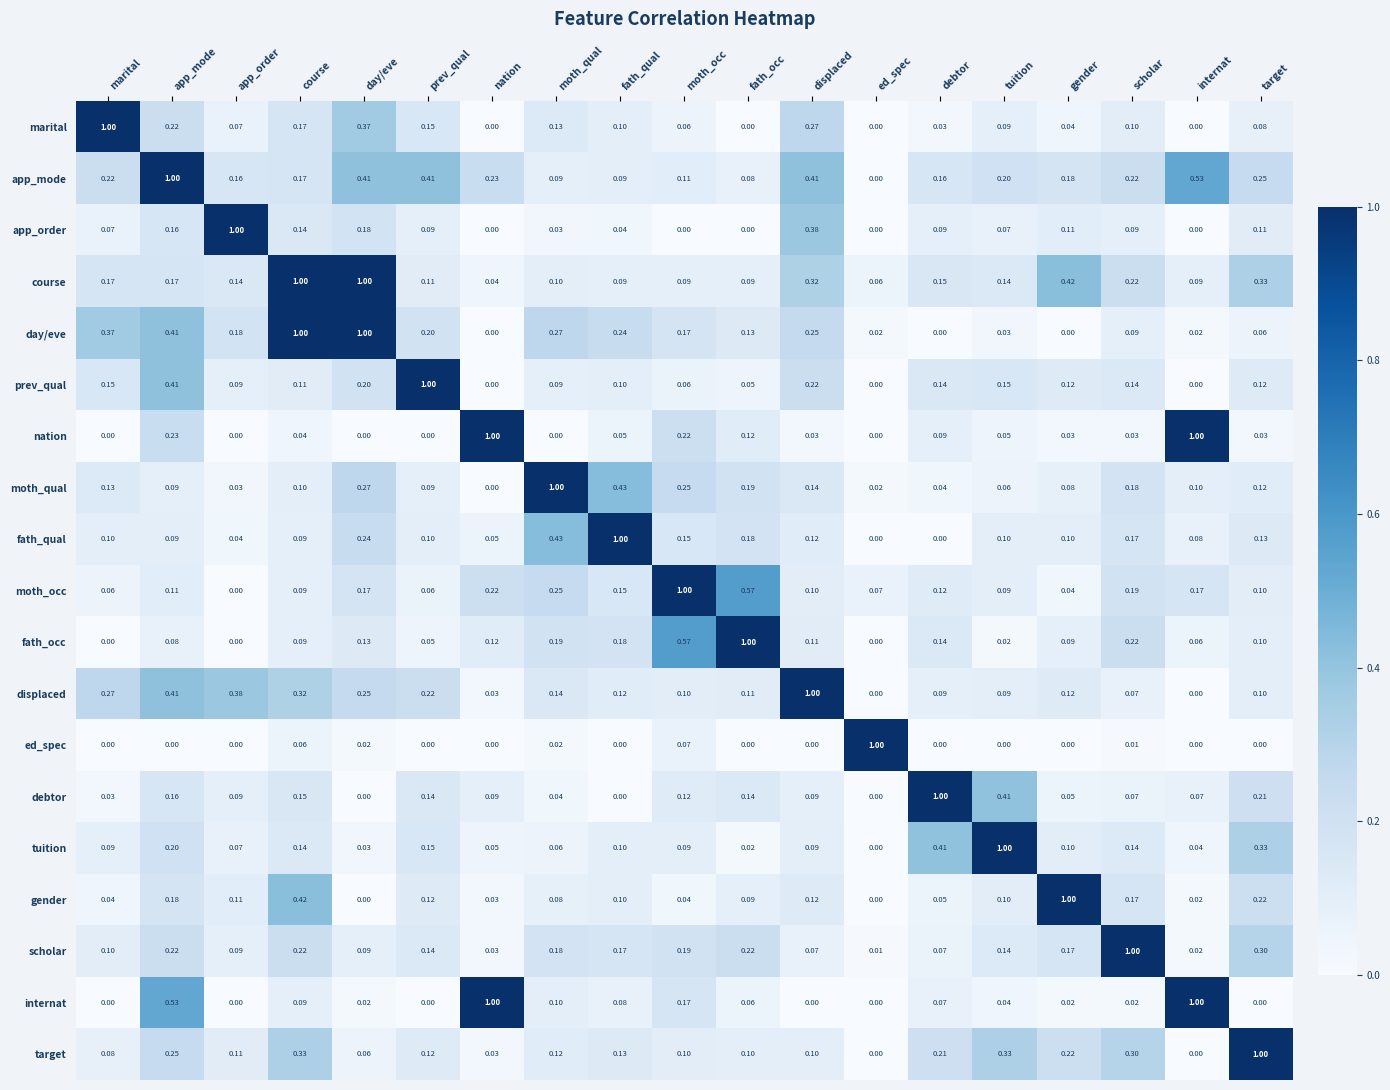

At which category is the sum across all series the highest?

app_mode